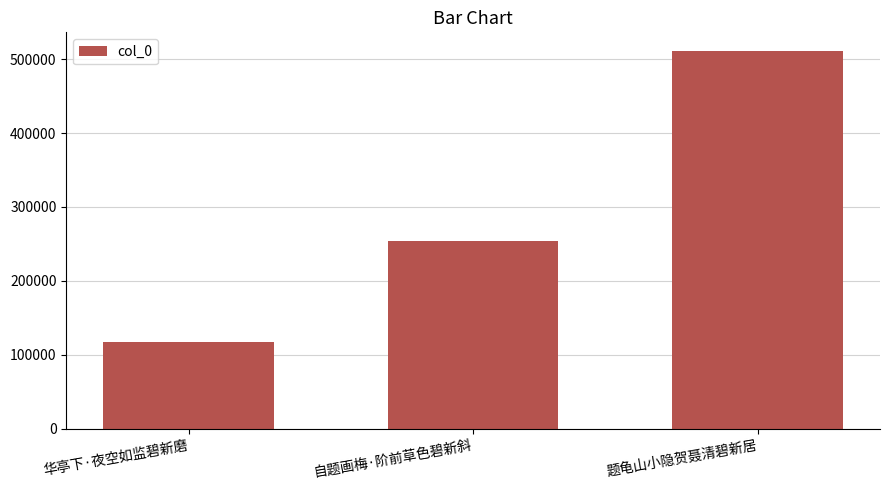

Reading left to right, list all the values displayed in this chart.

116826	253604	510700